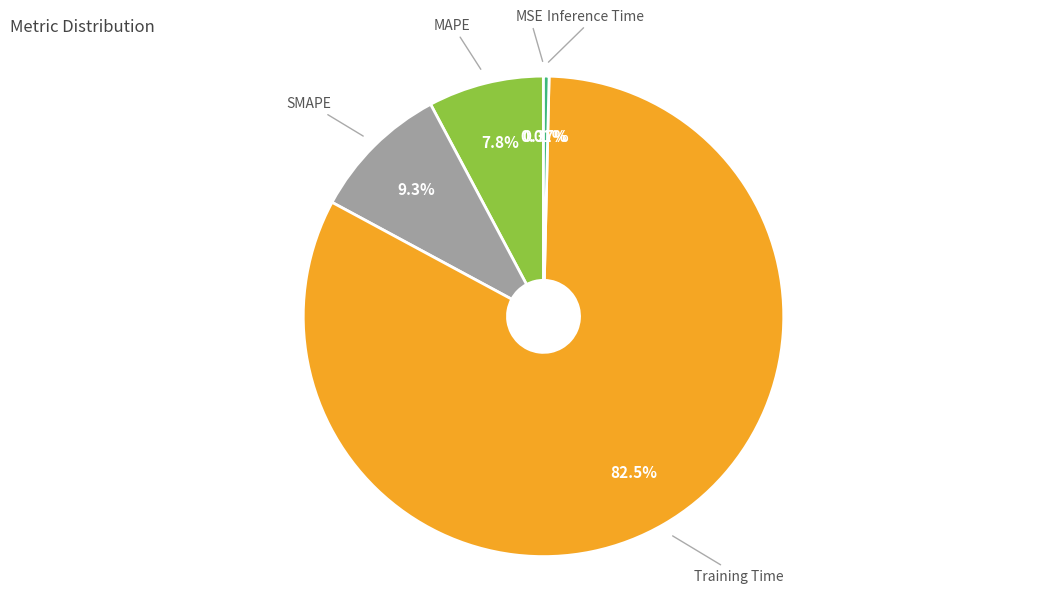

What is the largest slice in the pie chart?

Training Time